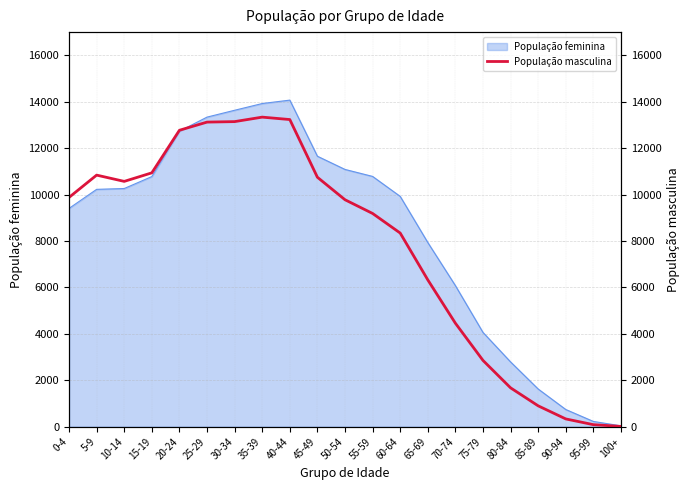

What is the maximum value for População feminina?

14070